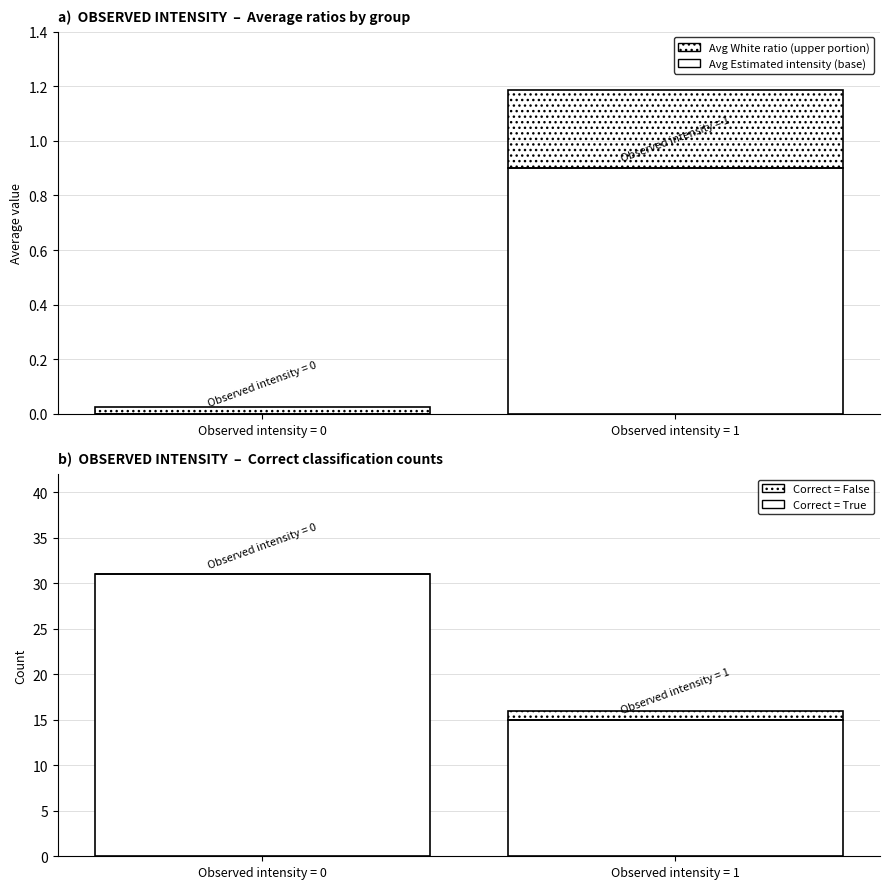

Where is Avg White ratio (upper) nearest to the value 0?

Observed intensity = 0